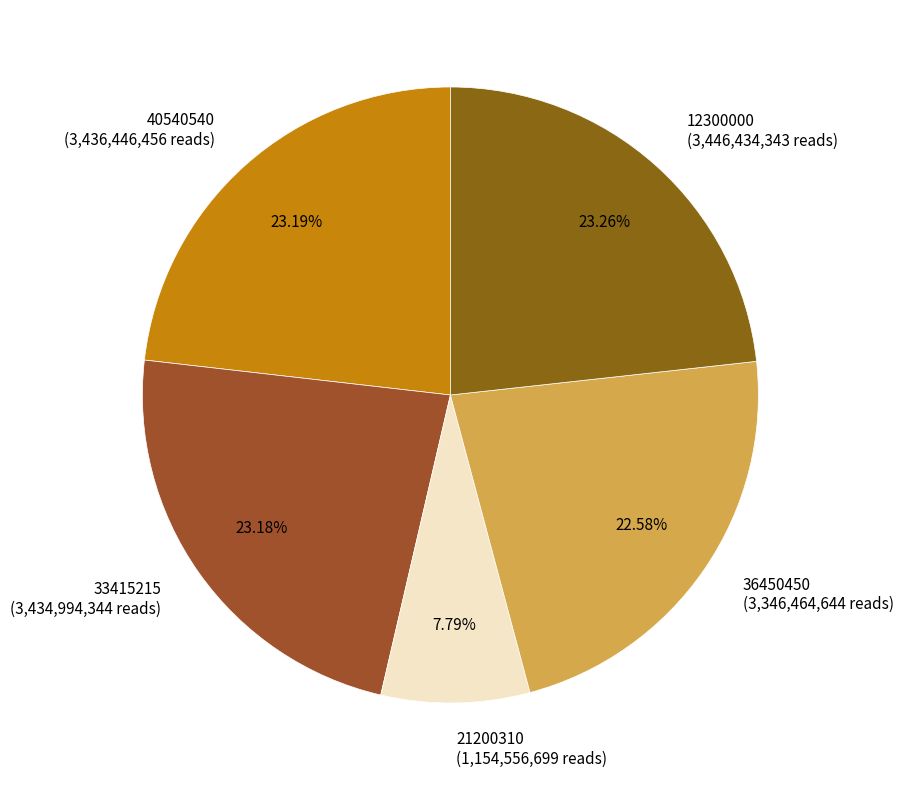

To the nearest percent, what is the combined percentage of 33415215 and 12300000?

46%